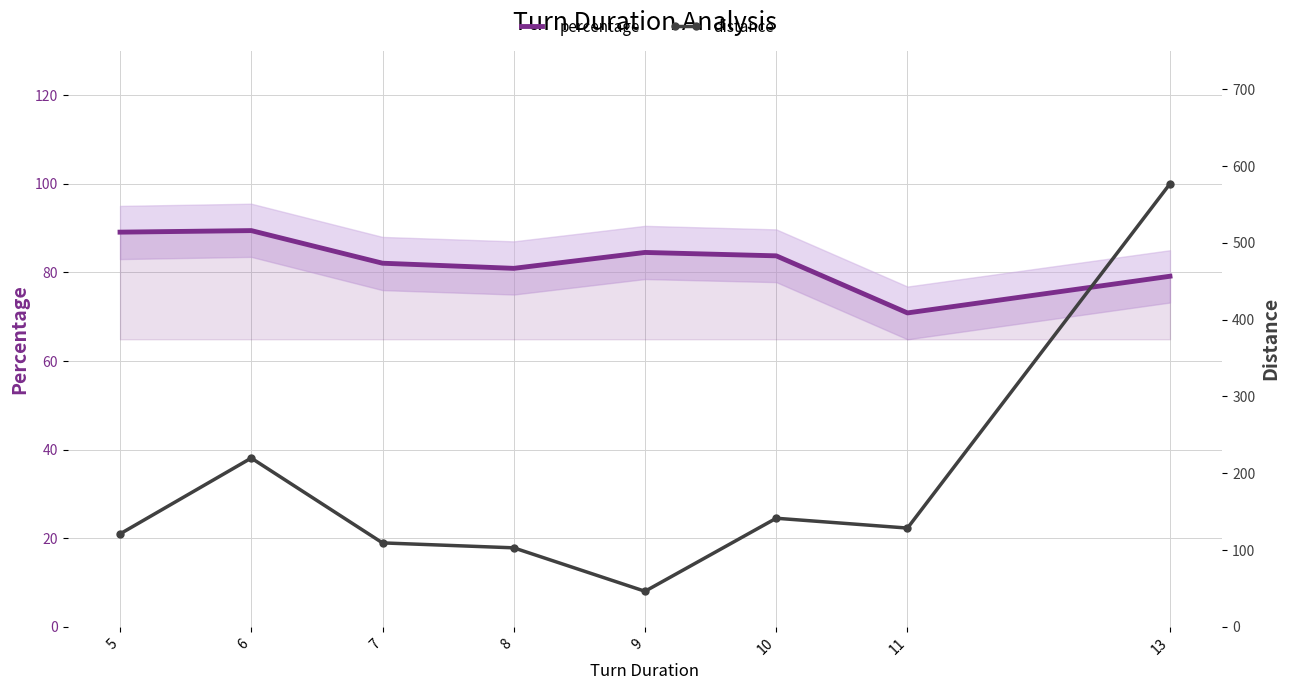

Is the value of distance at 6 greater than the value of percentage at 13?

Yes